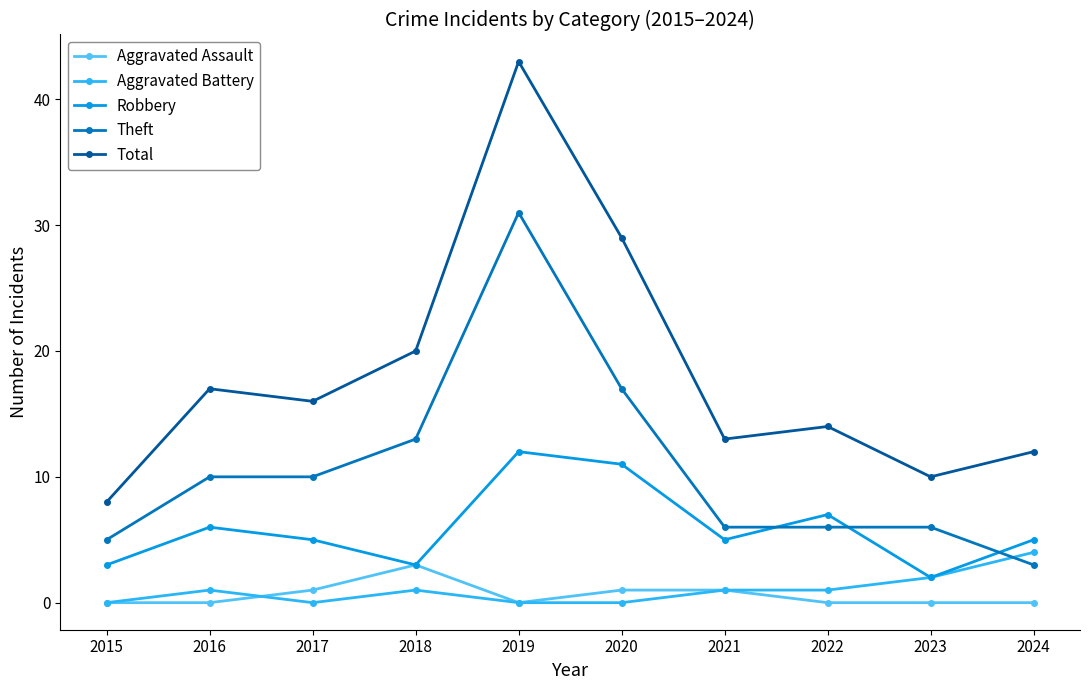

What are all the series names shown in the legend?

Aggravated Assault, Aggravated Battery, Robbery, Theft, Total